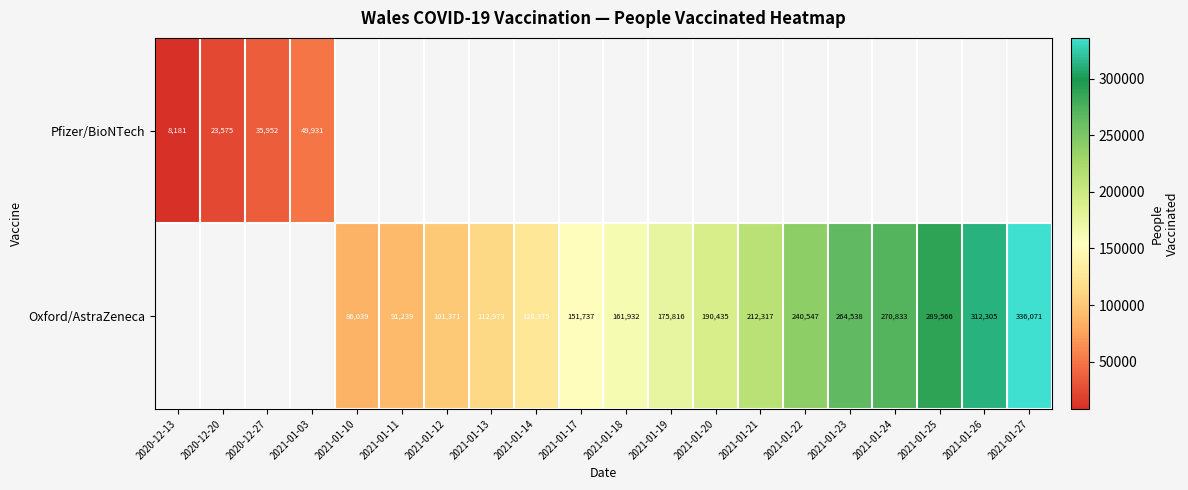

True or false: Oxford/AstraZeneca has a value of 190435 at 2021-01-20.

True